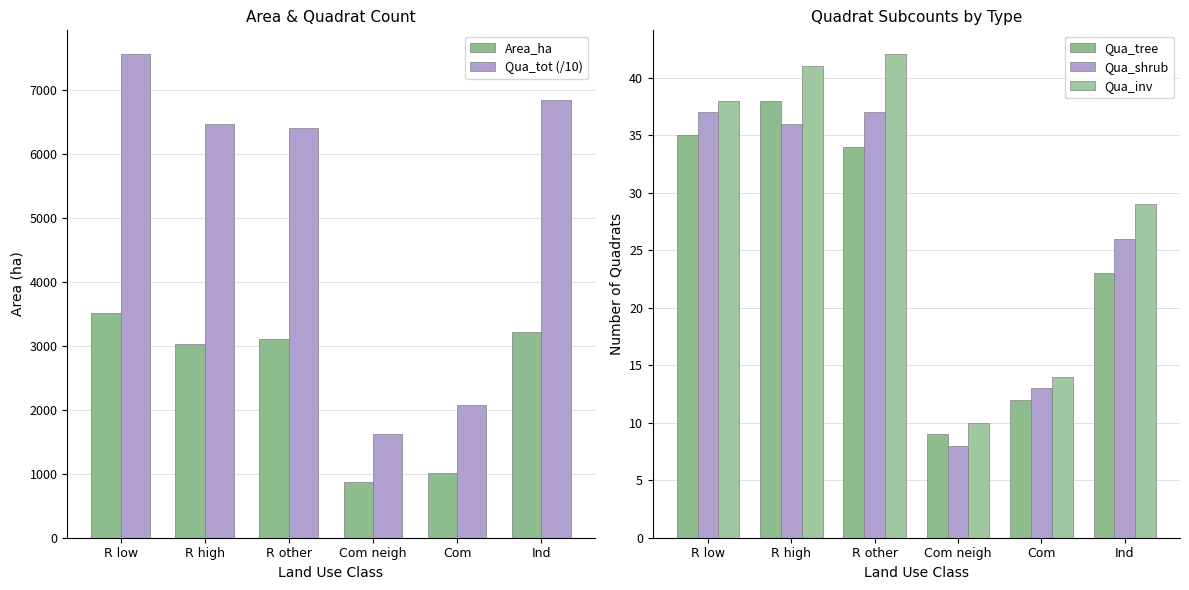

What is the label of the 3rd bar from the left?

R other